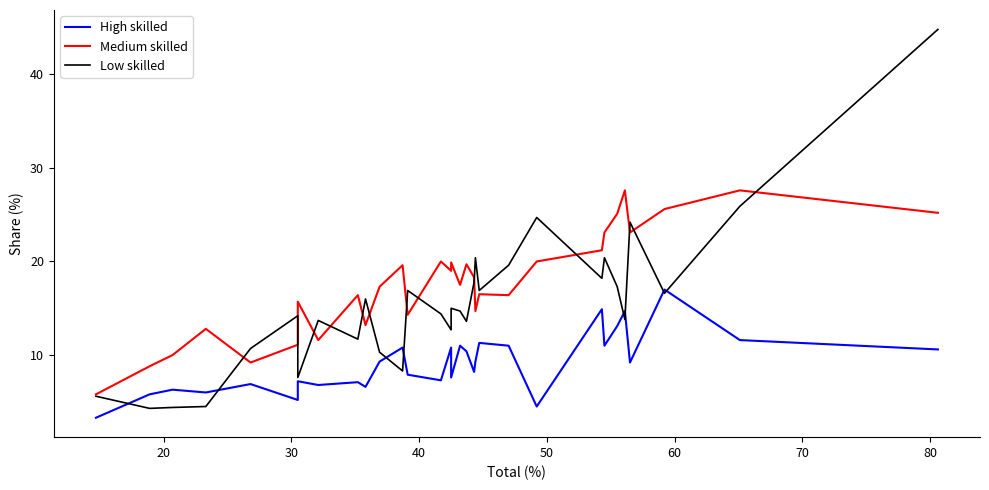

What is the value of the Medium skilled point at the 15th from the left?

17.5